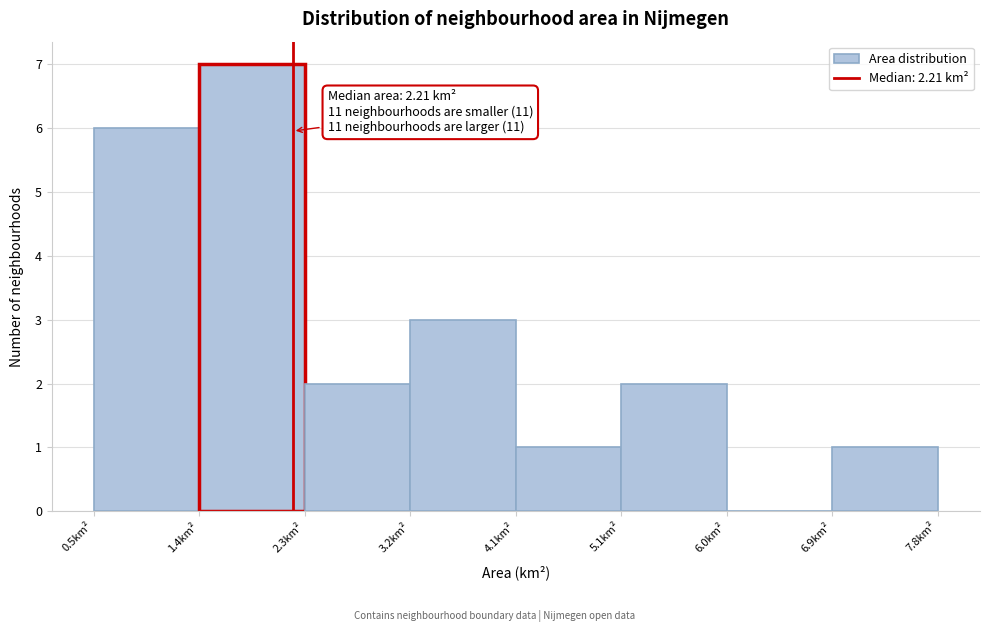

Which range on the x-axis has the tallest bar?

1.4 to 2.3